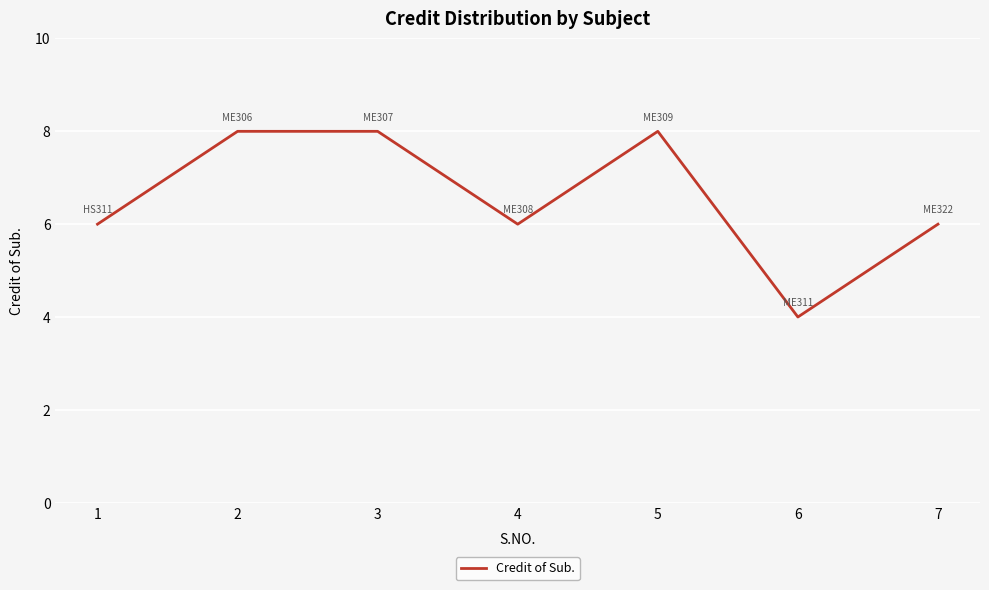

Does the chart display data point markers on the line(s)?

No